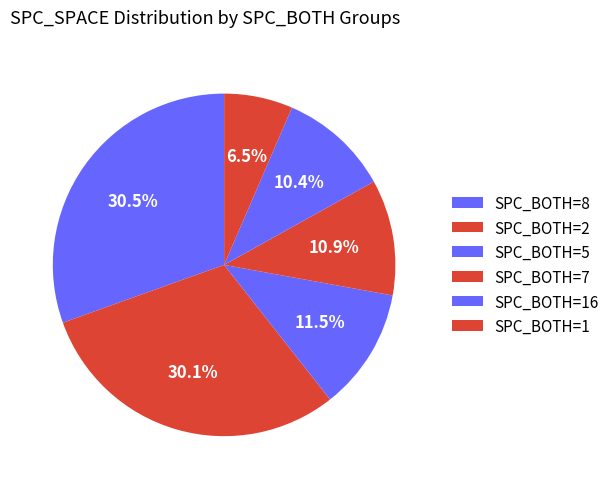

How many segments does this pie chart have?

6